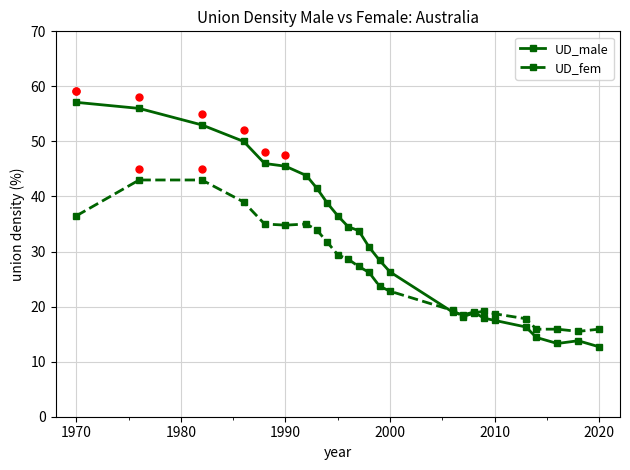

What is the value of the UD_male point at the 25th from the left?

12.7